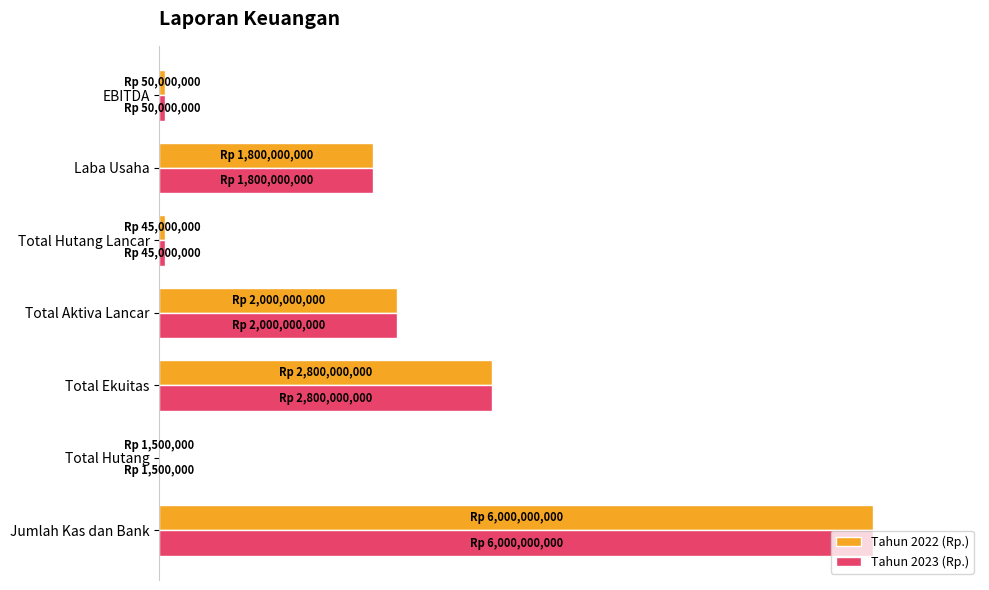

List the labels in order of Tahun 2022 (Rp.) value, largest first.

Jumlah Kas dan Bank, Total Ekuitas, Total Aktiva Lancar, Laba Usaha, EBITDA, Total Hutang Lancar, Total Hutang